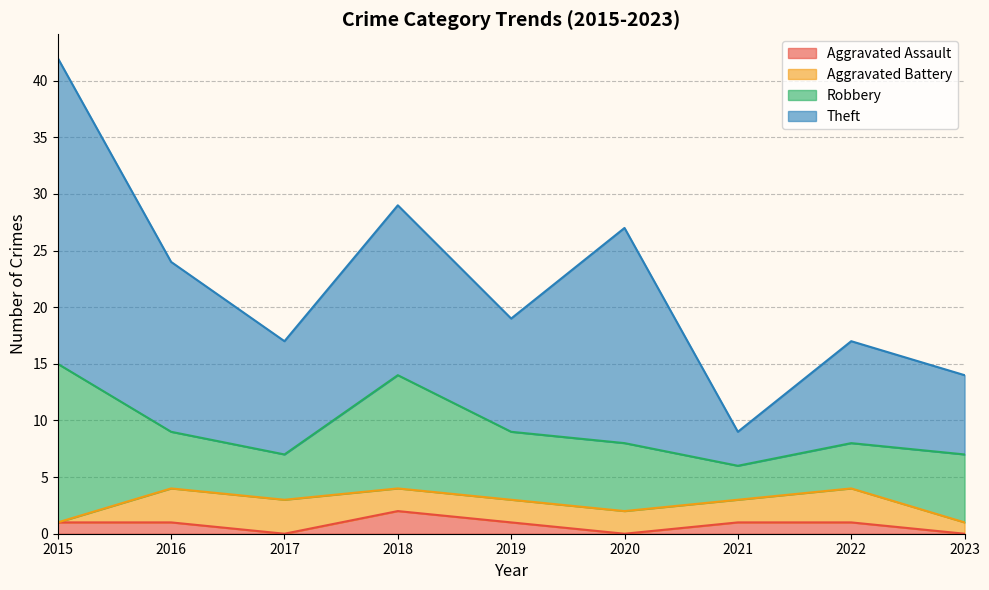

True or false: Theft has more than 1 interior local peaks.

True